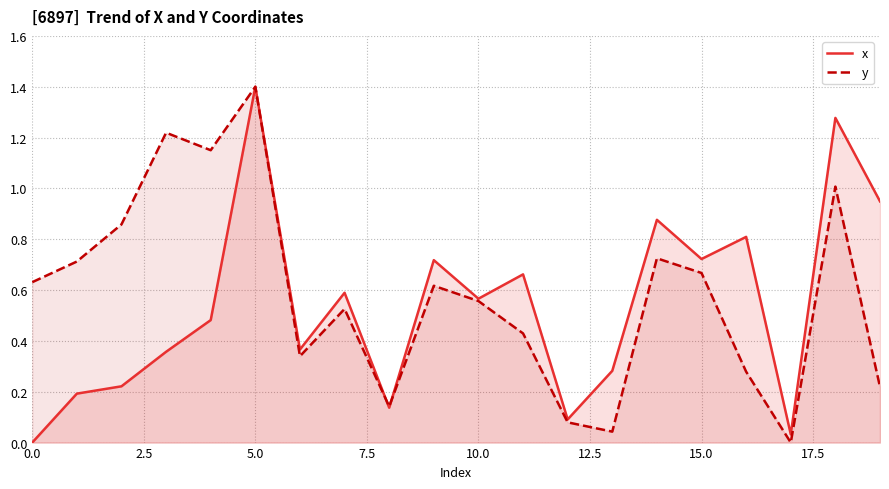

What is the difference between the x values at 9 and 13?

0.4